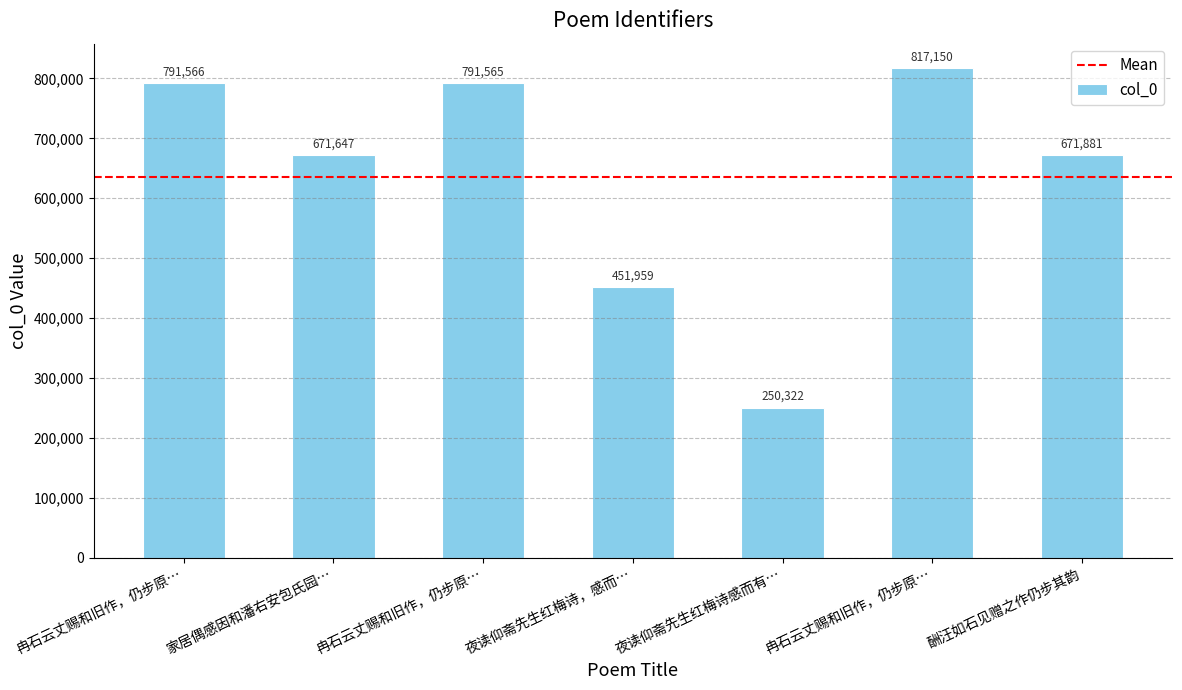

What is the label of the 2nd bar from the right?

冉石云丈赐和旧作，仍步原…